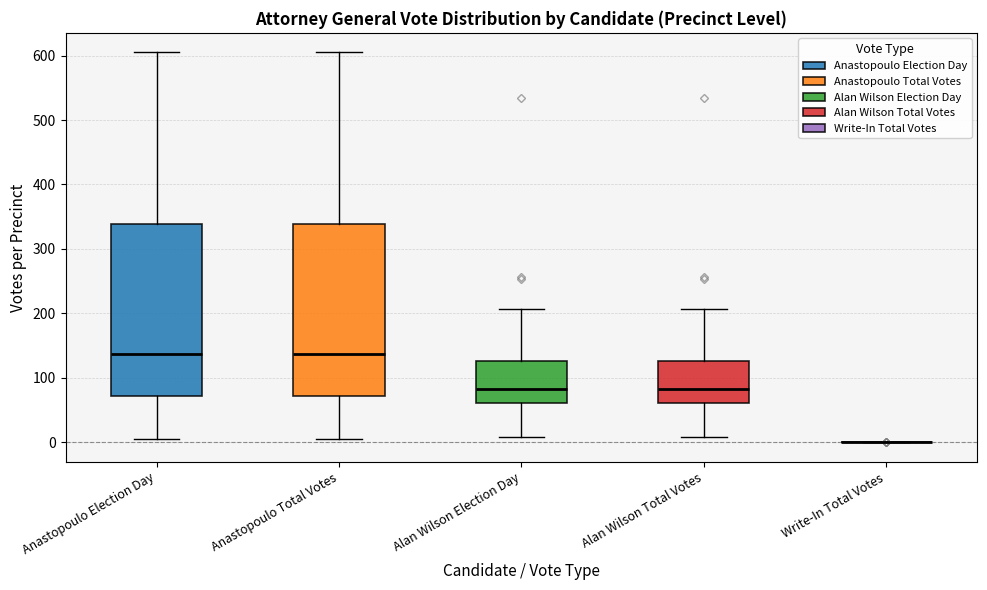

Where does the upper whisker of the box for Alan Wilson Total Votes end on the y-axis? The values are not printed on the chart, so give them approximately, as read against the axis.

210